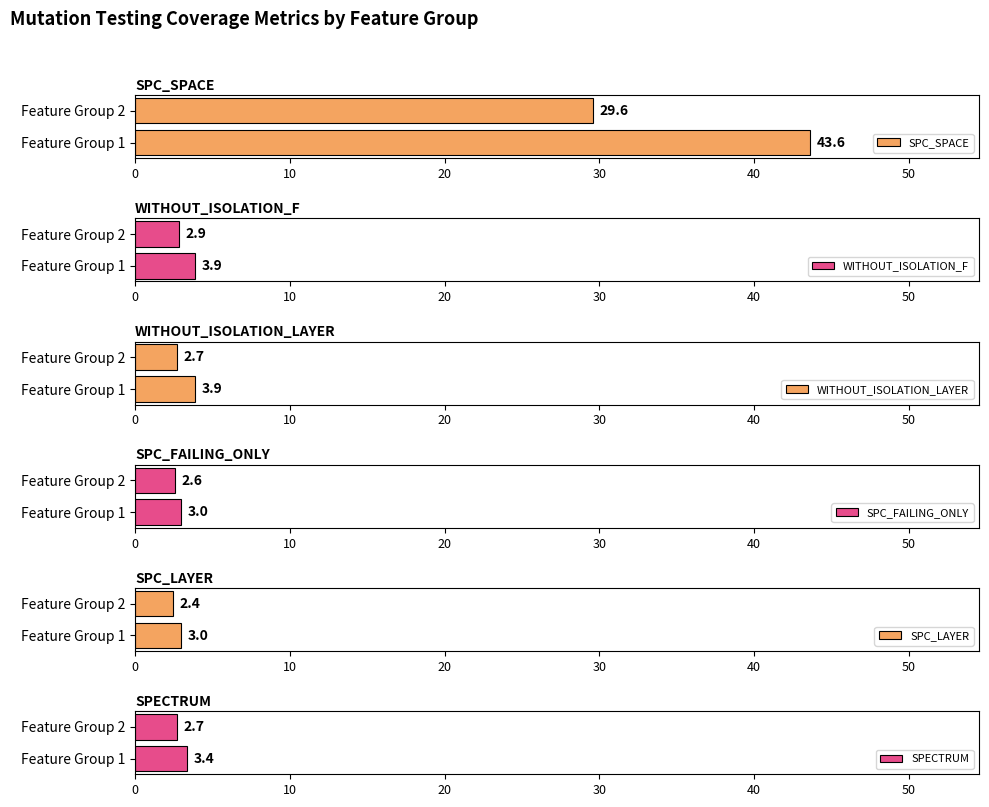

Does the chart contain any negative values?

No